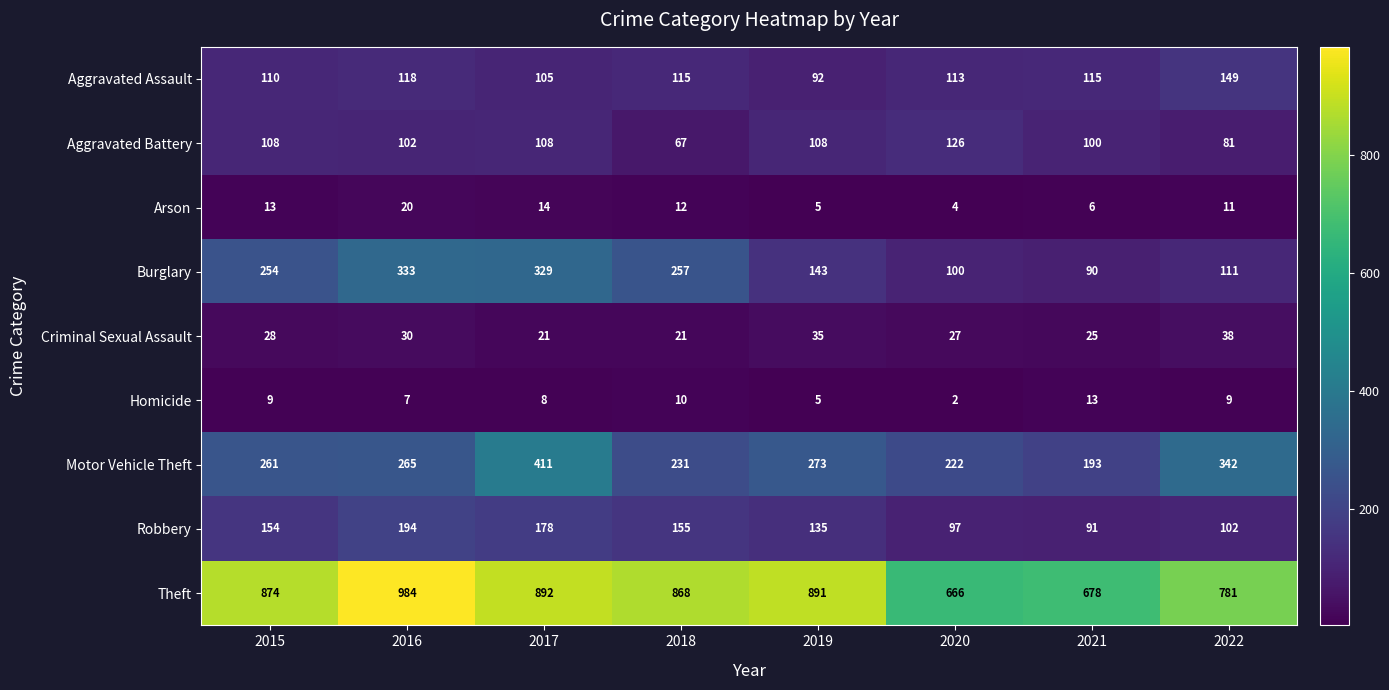

True or false: Aggravated Battery has a value of 54 at 2021.

False